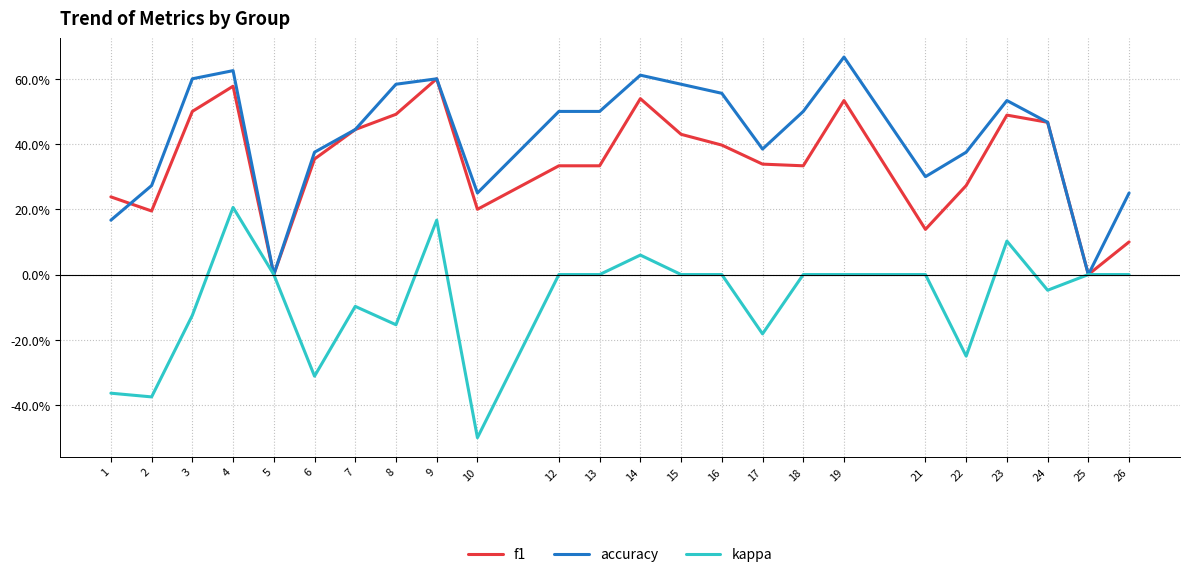

Between 9 and 2, which is larger?

9